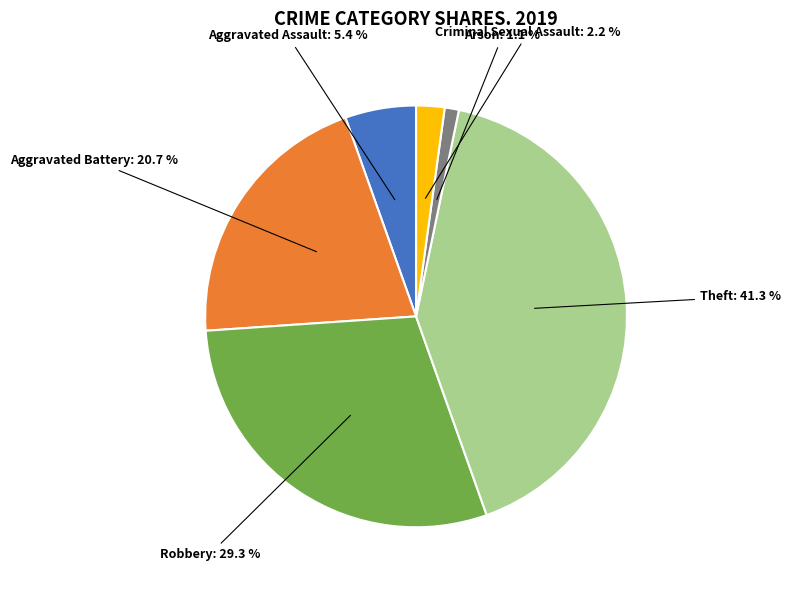

Count the number of slices in the pie.

6